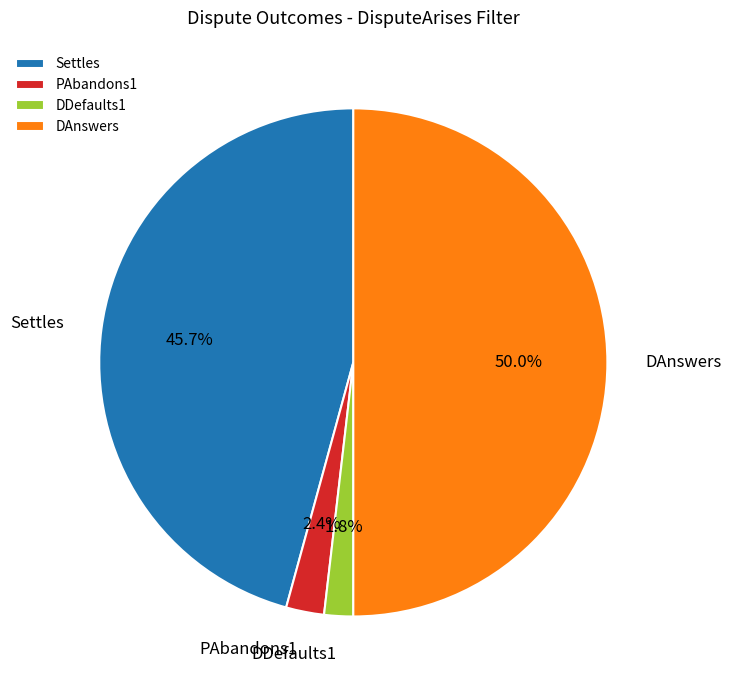

To the nearest percent, what portion does Settles represent?

46%